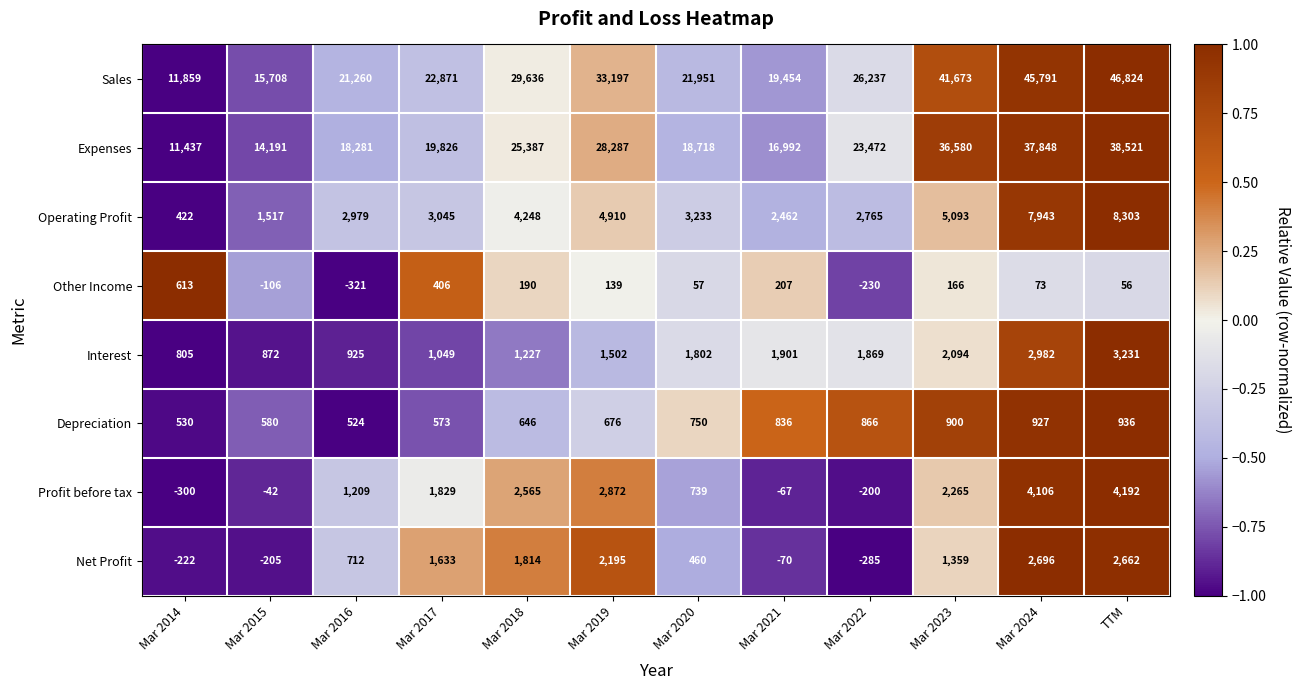

What is the spread (max minus min) of values at Mar 2016?

21581